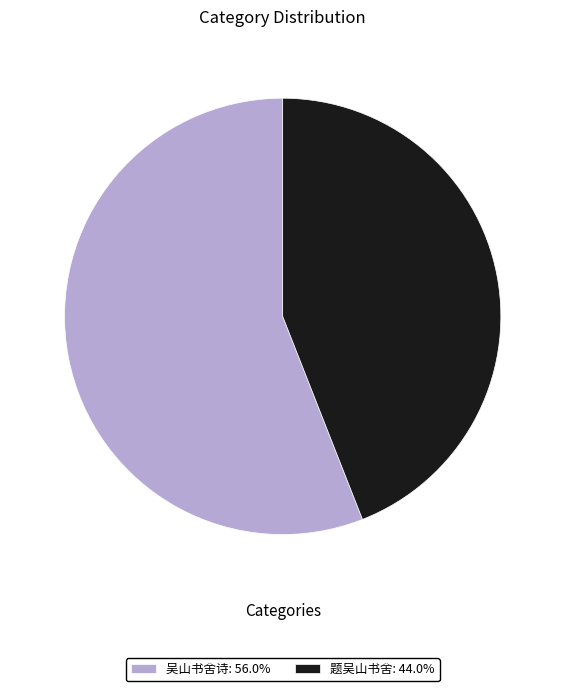

Which category has the biggest portion of the pie?

吴山书舍诗